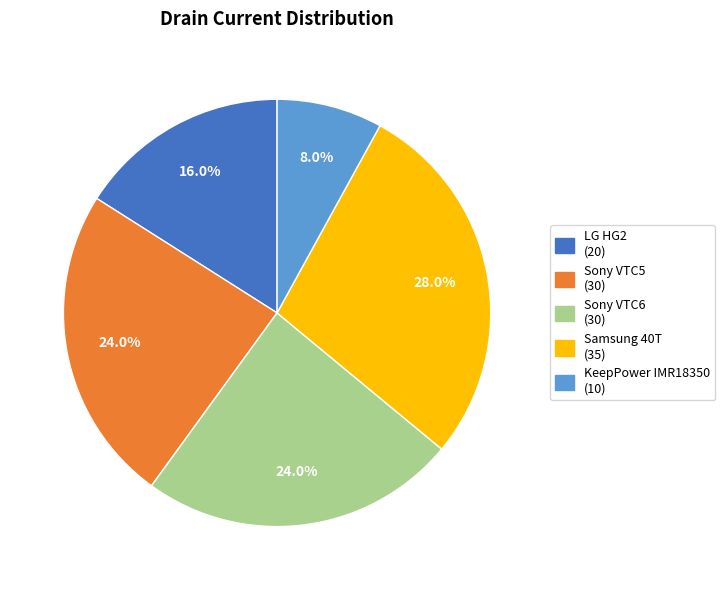

Is there any slice that represents more than half of the pie?

No